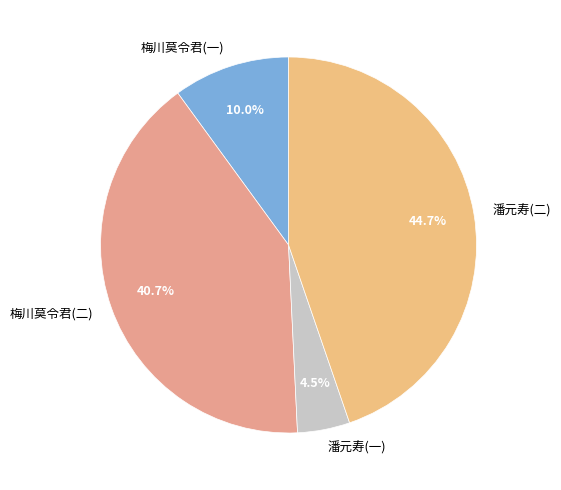

Rank the categories by value from lowest to highest.

潘元寿(一), 梅川莫令君(一), 梅川莫令君(二), 潘元寿(二)